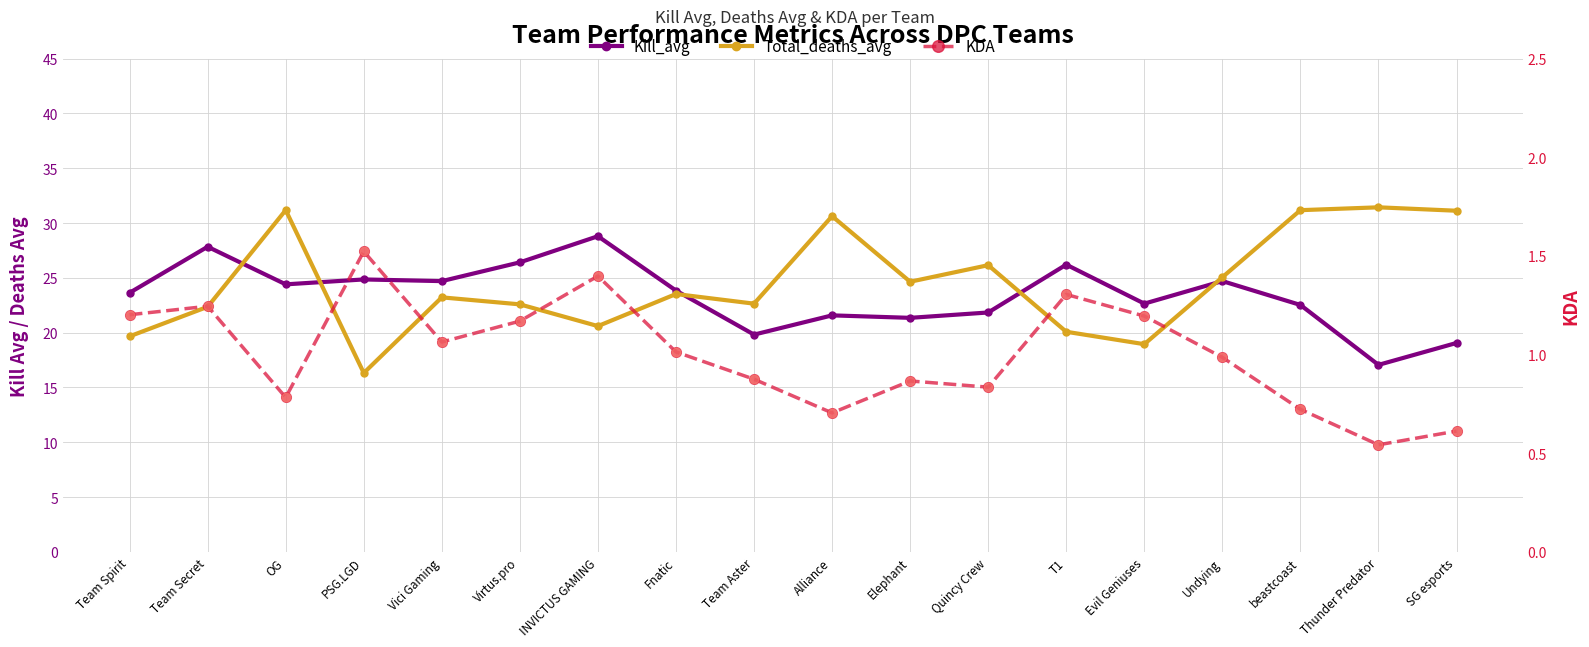

What is the total value across all series at INVICTUS GAMING?

50.8